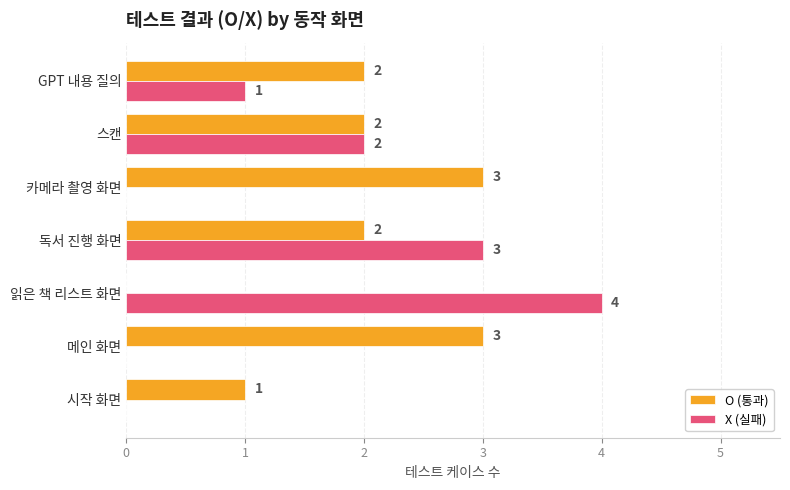

What is the sum of the O (통과) values at GPT 내용 질의 and 카메라 촬영 화면?

5